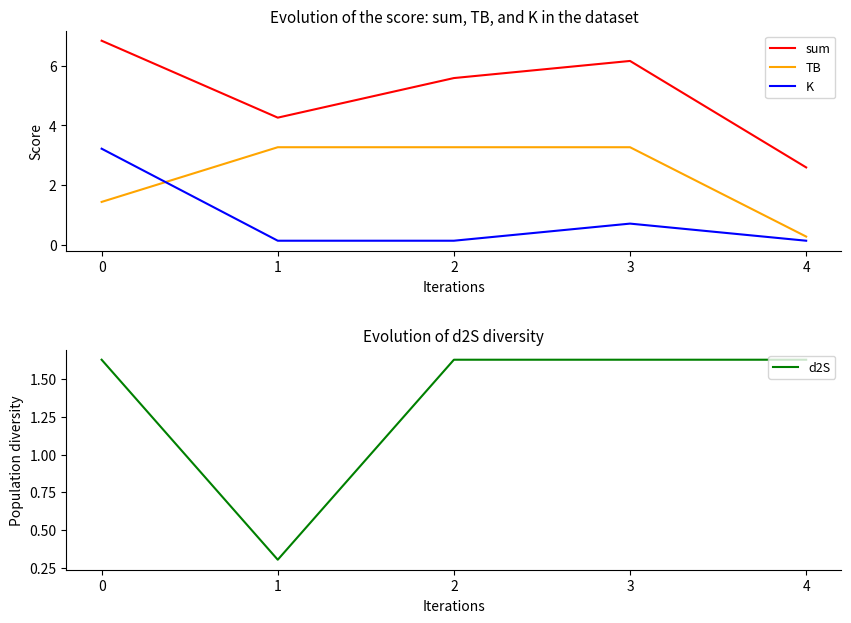

In d2S, how many points are lower than both neighbors (excluding endpoints)?

1